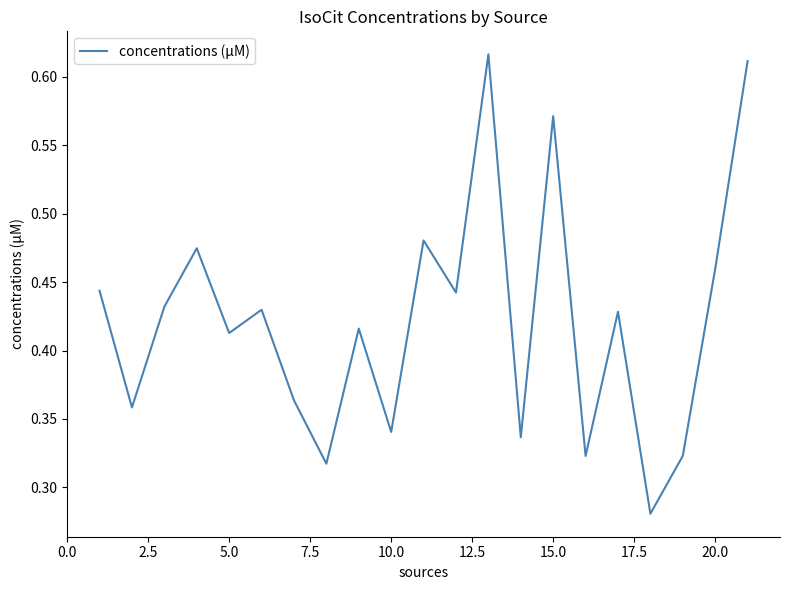

True or false: the data has more than 1 interior local peaks.

True